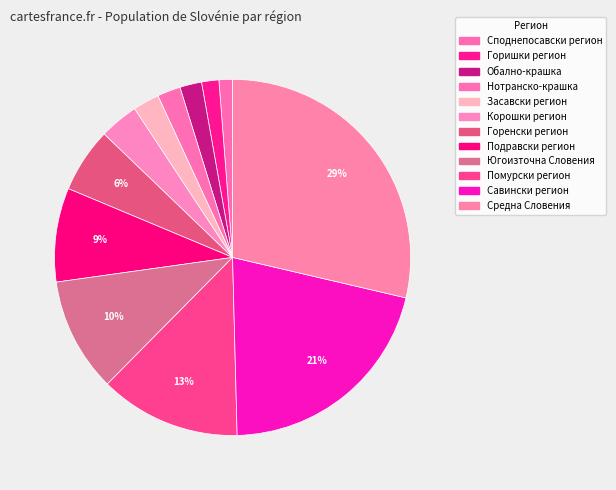

What is the total percentage of Корошки регион and Савински регион?

24.5%